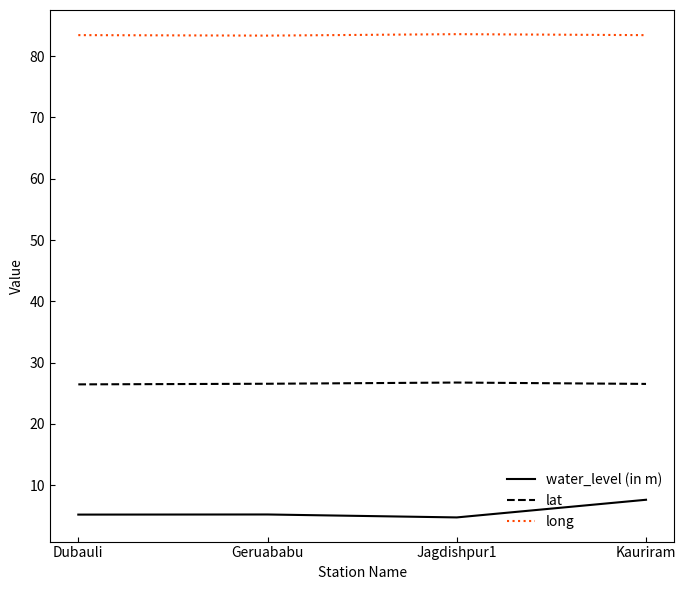

What is the difference between the highest and lowest values at Geruababu?

78.1